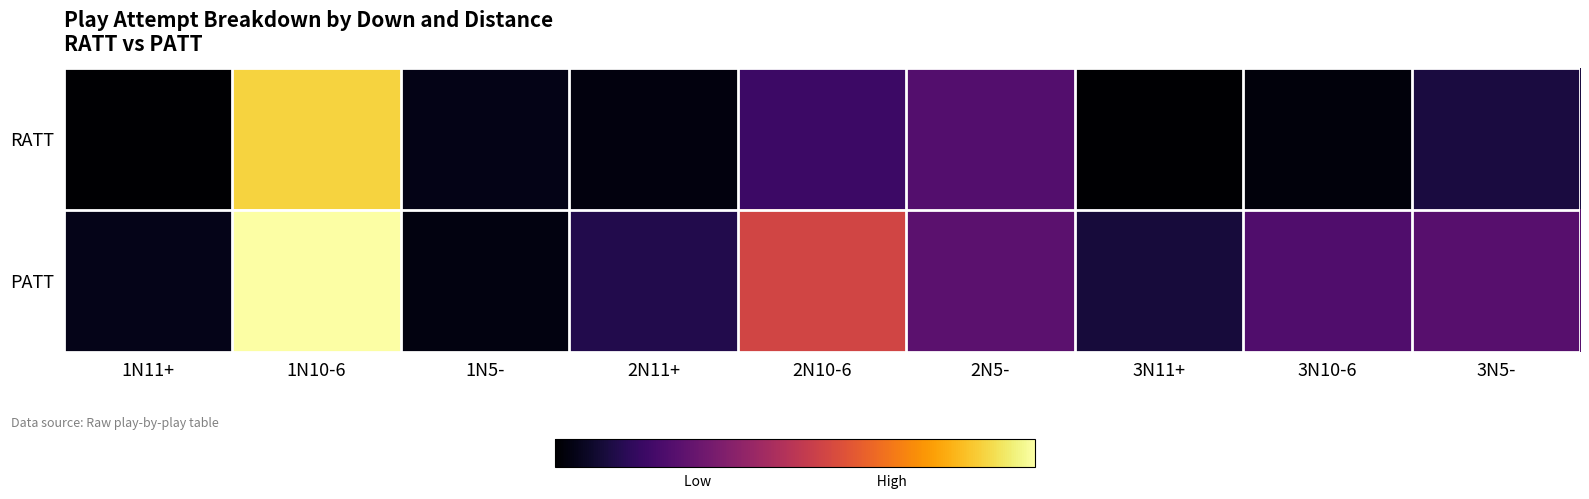

What is the minimum value shown in the chart?

5